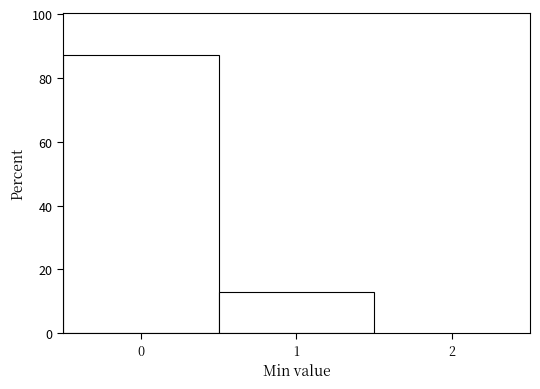

Reading left to right, list every bar in this chart as the range it spans on the x-axis followed by its height. The values are not printed on the chart, so give them approximately, as read against the axis.

-0.5 to 0.5: 88
0.5 to 1.5: 12